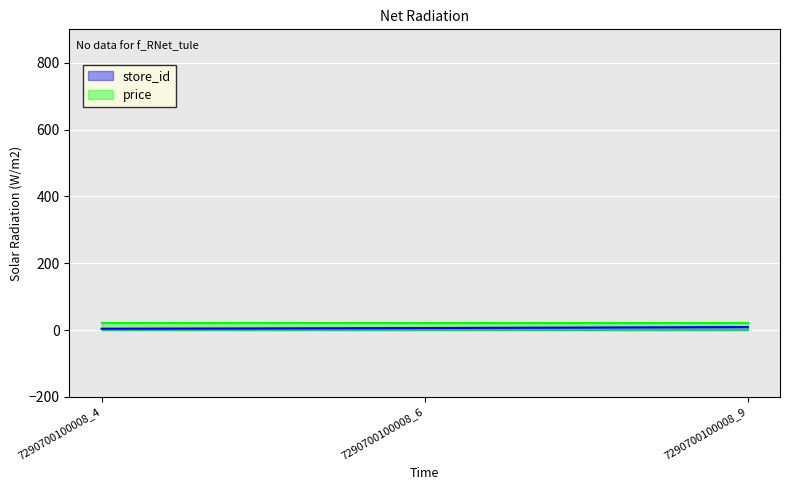

Which label corresponds to the smallest value in the chart?

7290700100008_4